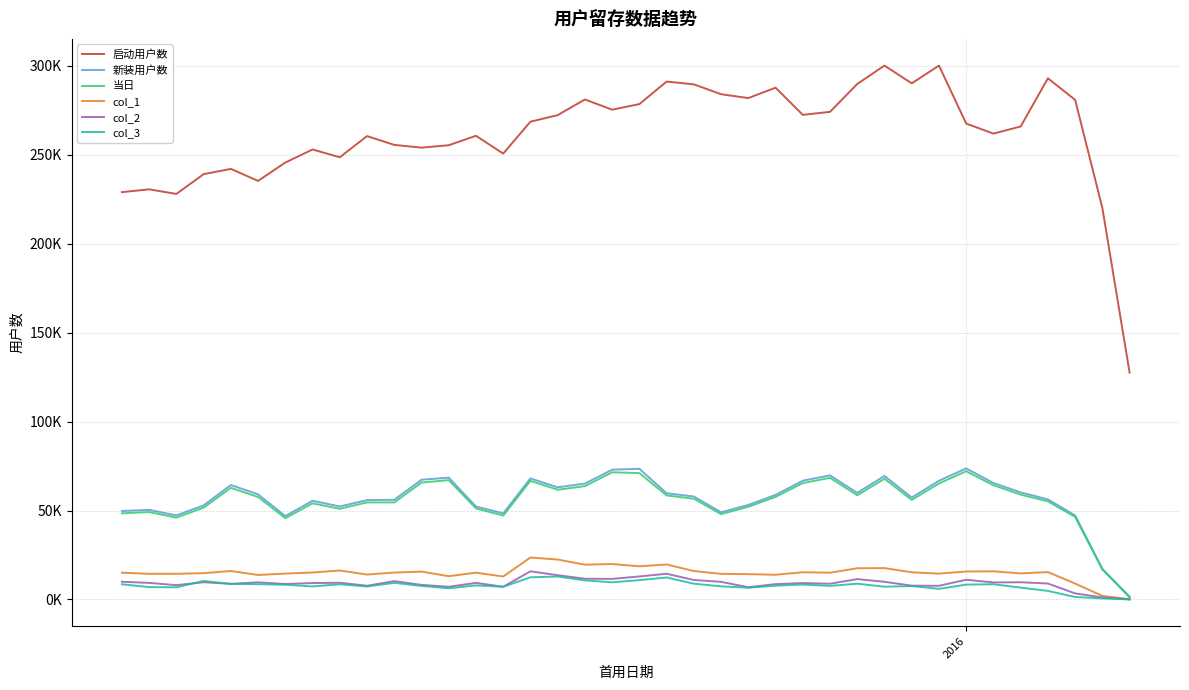

What are all the series names shown in the legend?

启动用户数, 新装用户数, 当日, col_1, col_2, col_3